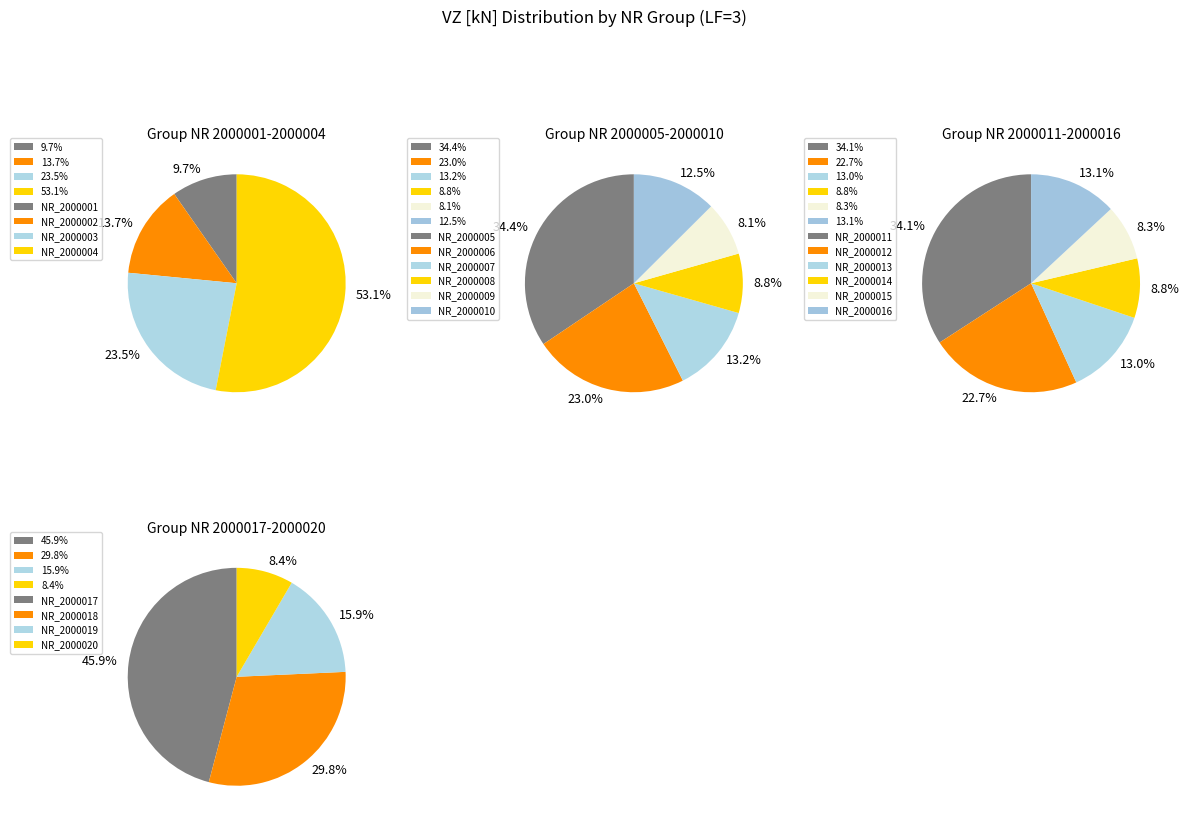

Does NR_2000013 represent more than half of the total?

No